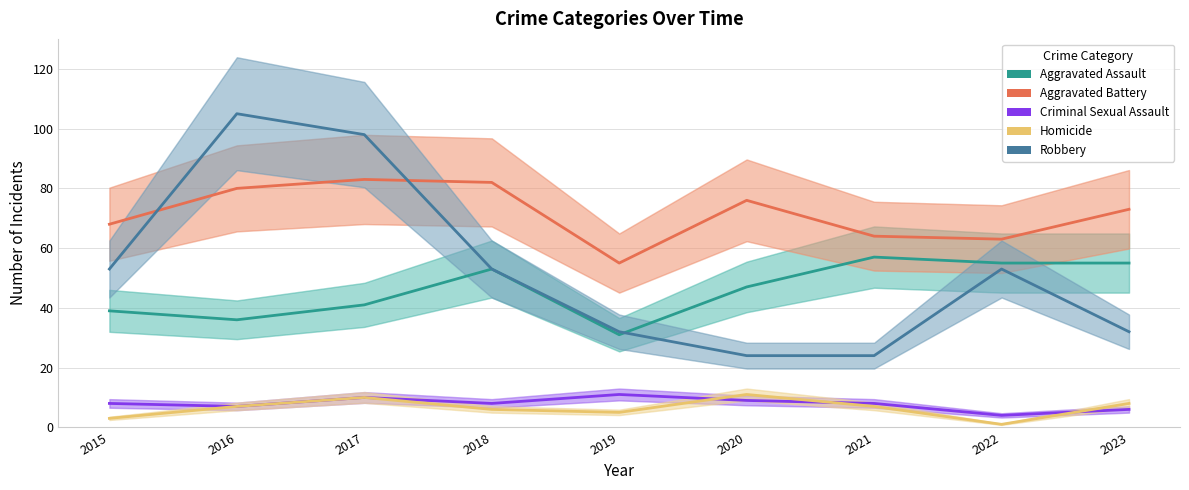

In Aggravated Battery, how many points are higher than both neighbors (excluding endpoints)?

2